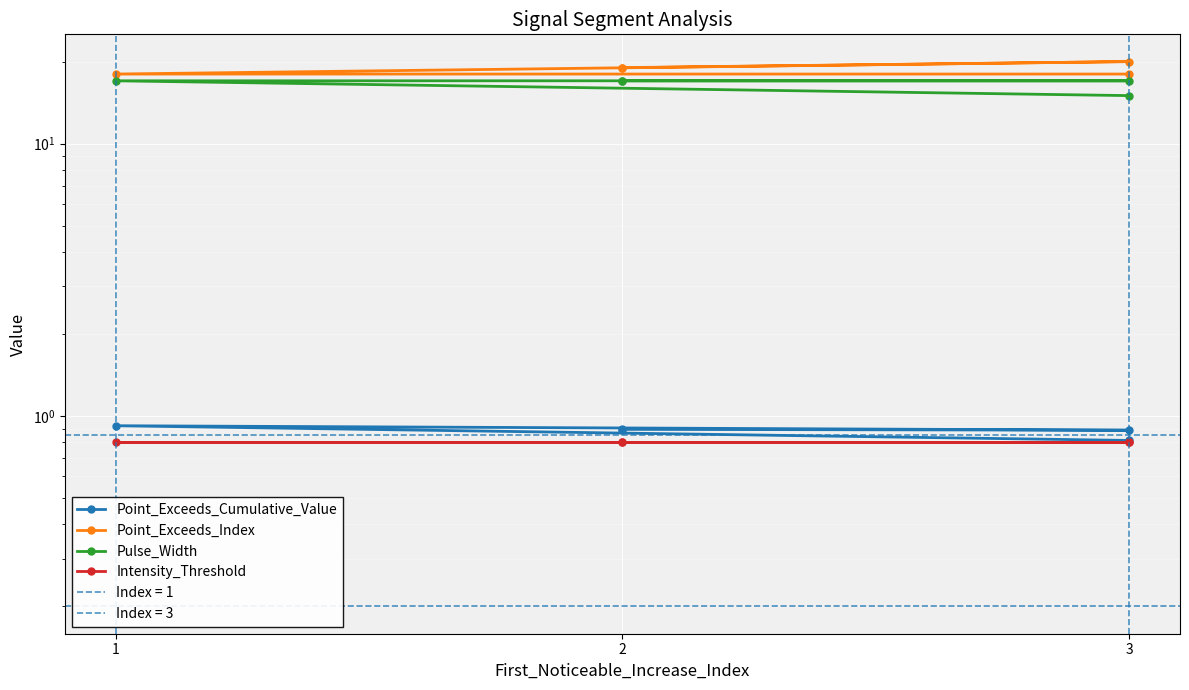

Reading right to left, list all the values displayed in this chart.

Point_Exceeds_Cumulative_Value: 0.8	0.9	0.9	0.9	0.9
Point_Exceeds_Index: 18.0	18.0	20.0	19.0	19.0
Pulse_Width: 15.0	17.0	17.0	17.0	17.0
Intensity_Threshold: 0.8	0.8	0.8	0.8	0.8